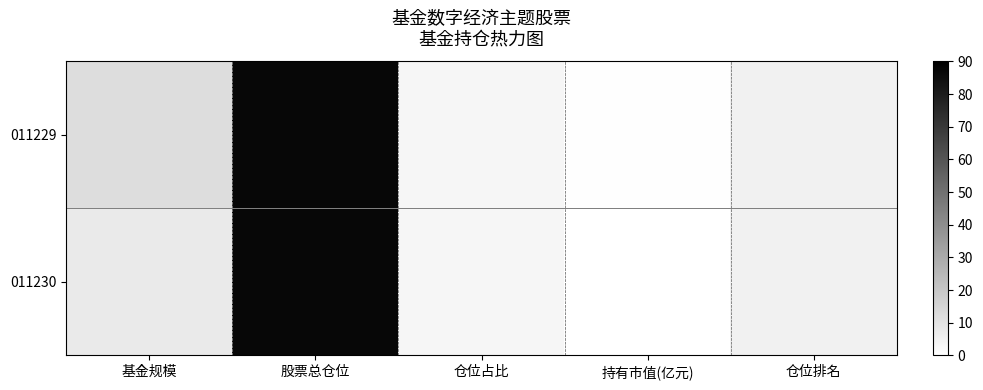

Which has a higher value, 基金规模 or 持有市值(亿元)?

基金规模